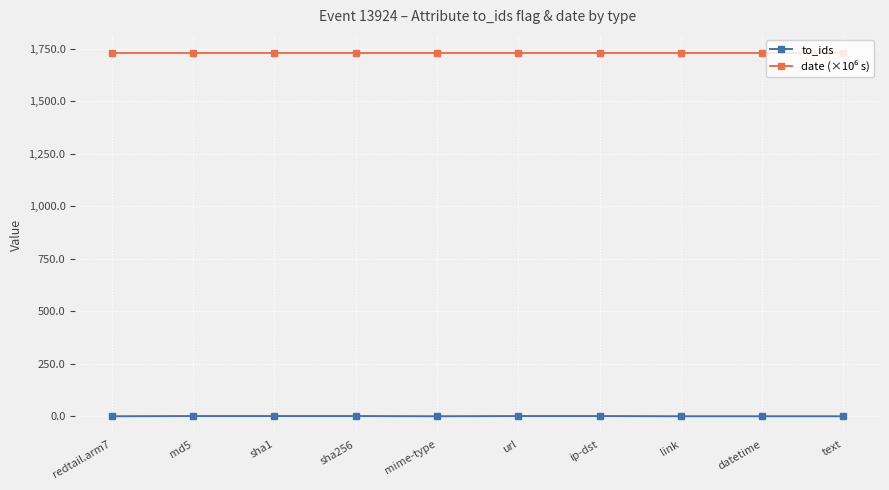

What is the sum of all to_ids values?

5.0